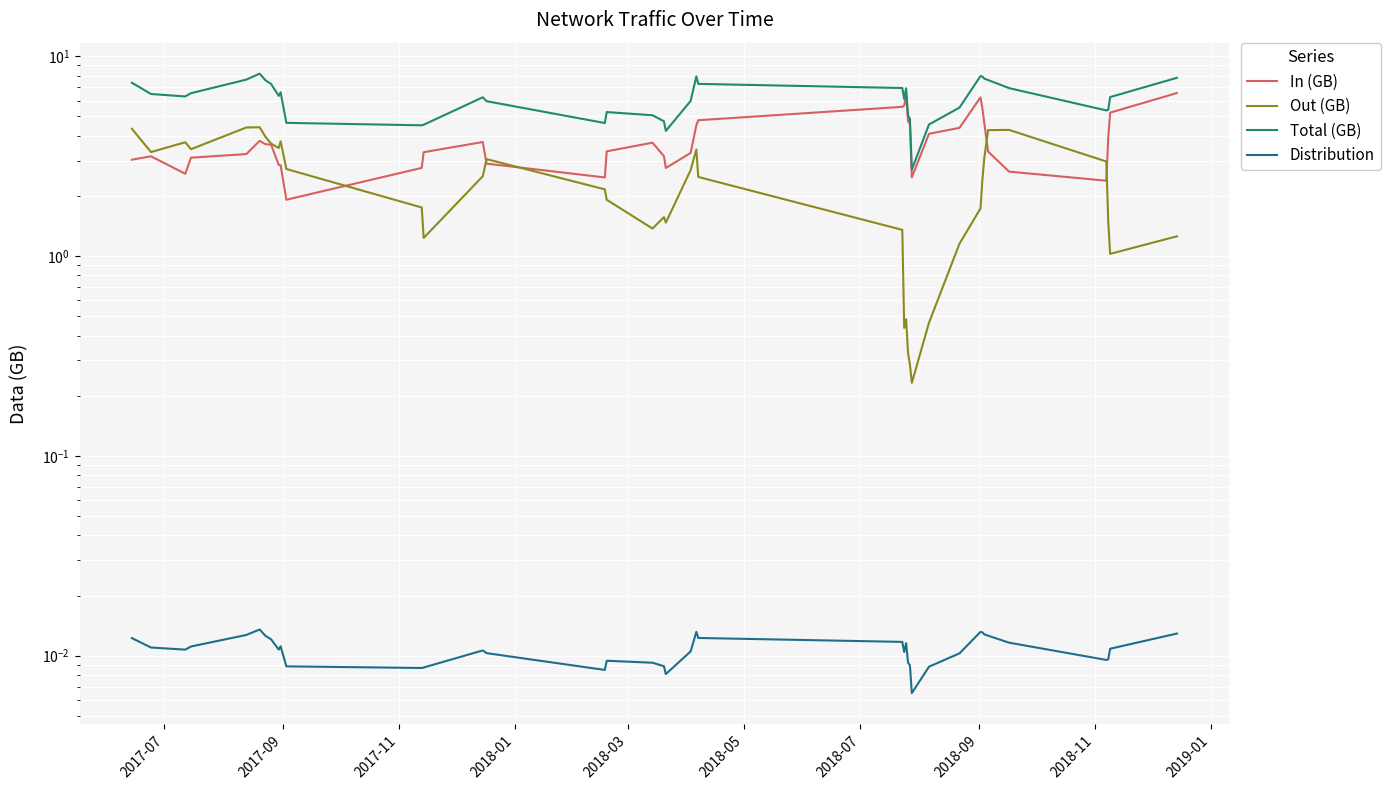

How many interior local valleys does the Out (GB) series have?

9